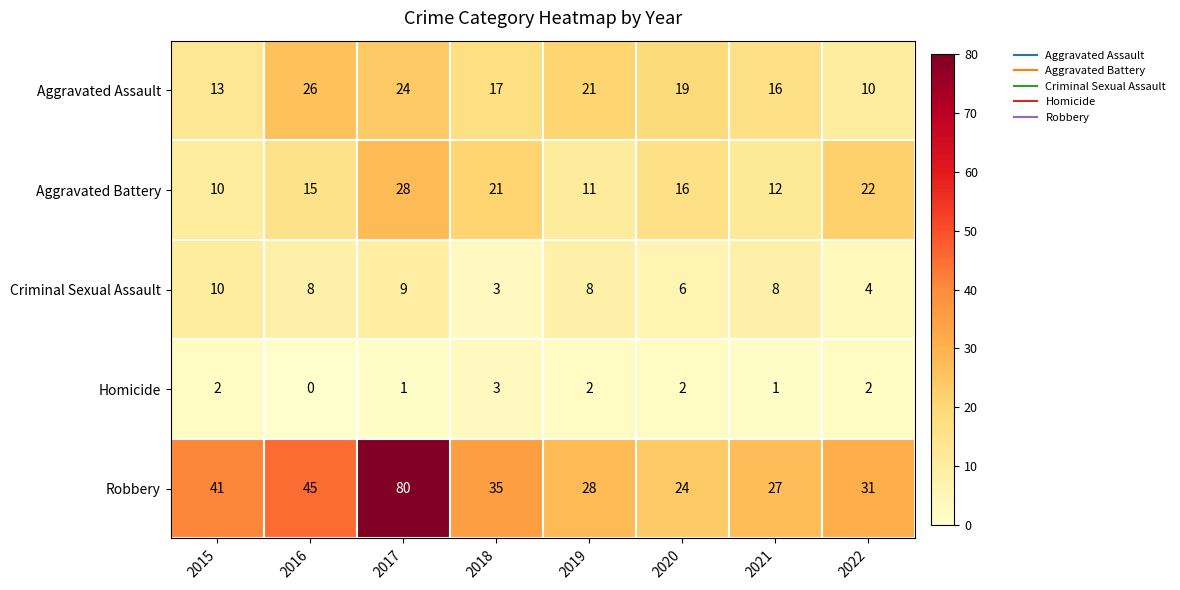

What is the sum of all Aggravated Battery values?

135